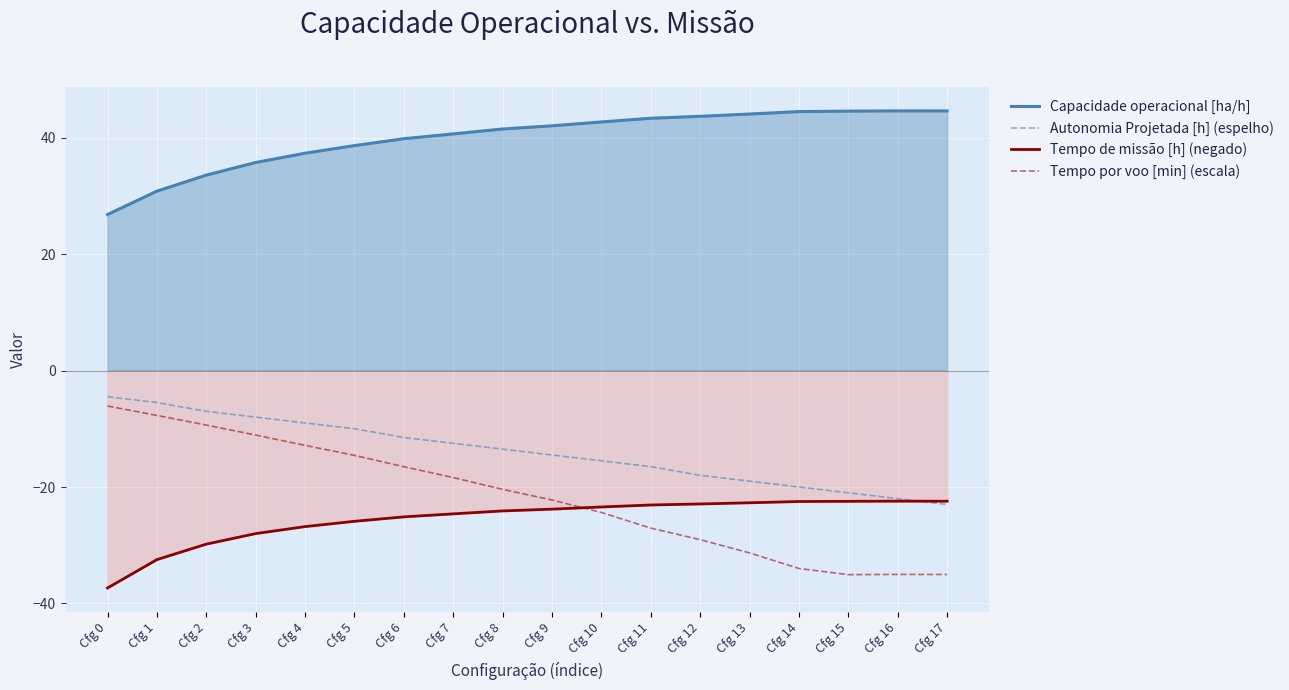

What is the difference between the Capacidade operacional [ha/h] values at Cfg 13 and Cfg 11?

0.7